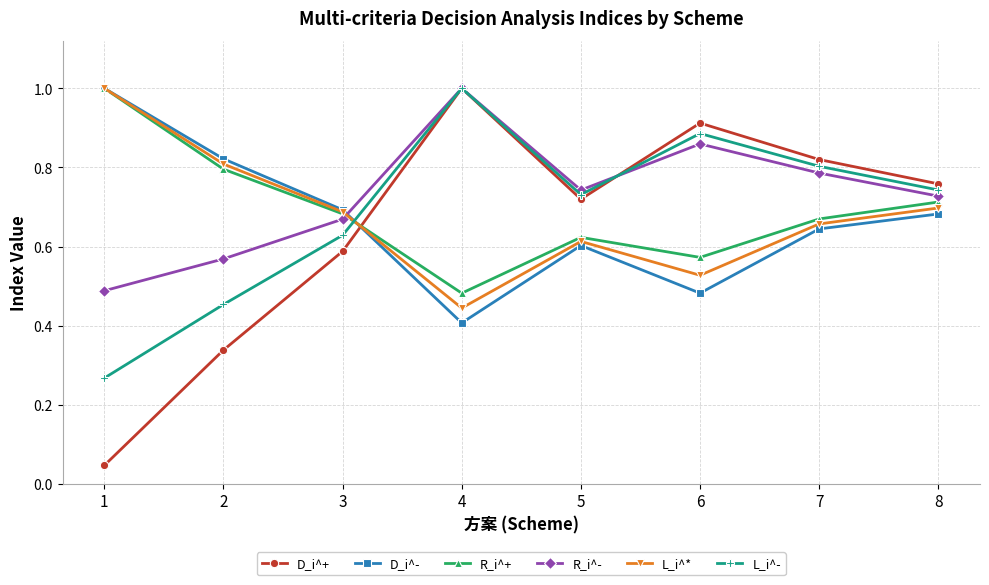

The value of D_i^- at 6 is 0.2. True or false?

False